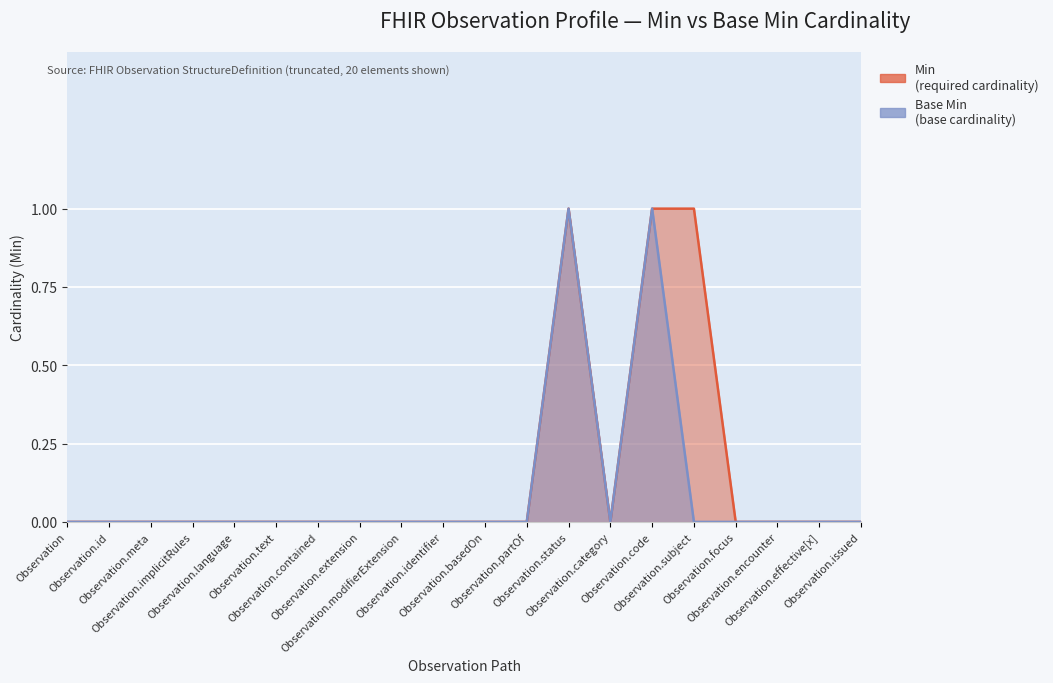

Reading right to left, what are all the values shown in this chart?

Min: Observation.issued=0	Observation.effective[x]=0	Observation.encounter=0	Observation.focus=0	Observation.subject=1	Observation.code=1	Observation.category=0	Observation.status=1	Observation.partOf=0	Observation.basedOn=0	Observation.identifier=0	Observation.modifierExtension=0	Observation.extension=0	Observation.contained=0	Observation.text=0	Observation.language=0	Observation.implicitRules=0	Observation.meta=0	Observation.id=0	Observation=0
Base Min: Observation.issued=0	Observation.effective[x]=0	Observation.encounter=0	Observation.focus=0	Observation.subject=0	Observation.code=1	Observation.category=0	Observation.status=1	Observation.partOf=0	Observation.basedOn=0	Observation.identifier=0	Observation.modifierExtension=0	Observation.extension=0	Observation.contained=0	Observation.text=0	Observation.language=0	Observation.implicitRules=0	Observation.meta=0	Observation.id=0	Observation=0